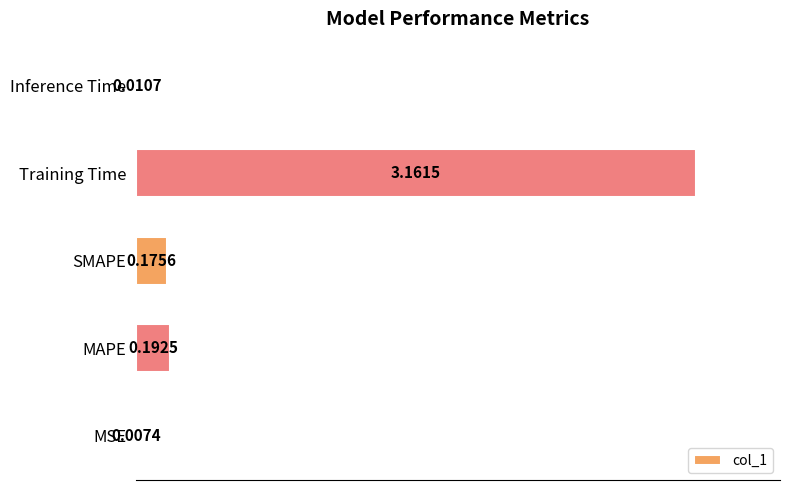

At which label is the value closest to 1?

MAPE